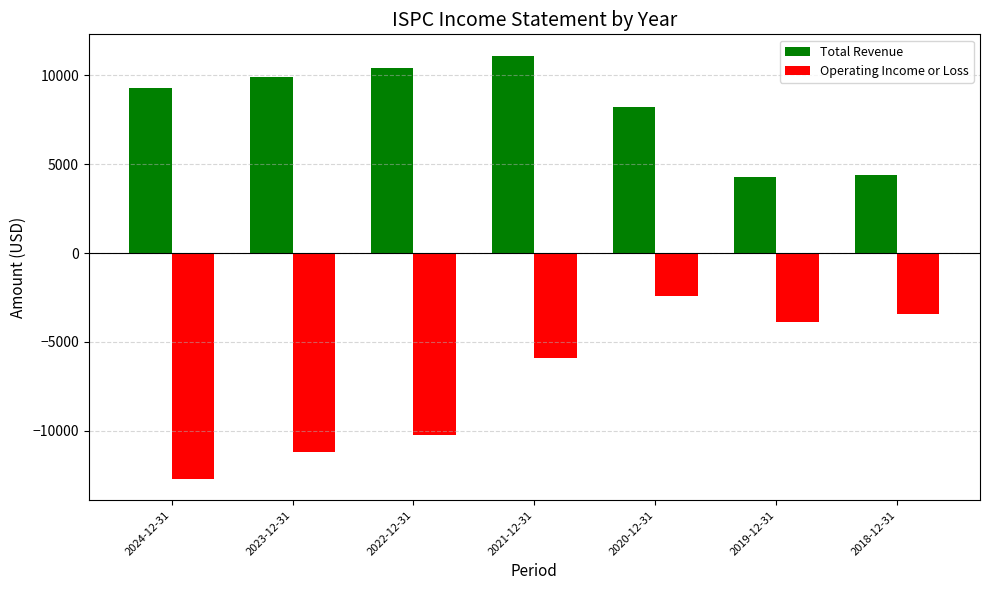

True or false: Operating Income or Loss has a value of -703 at 2020-12-31.

False